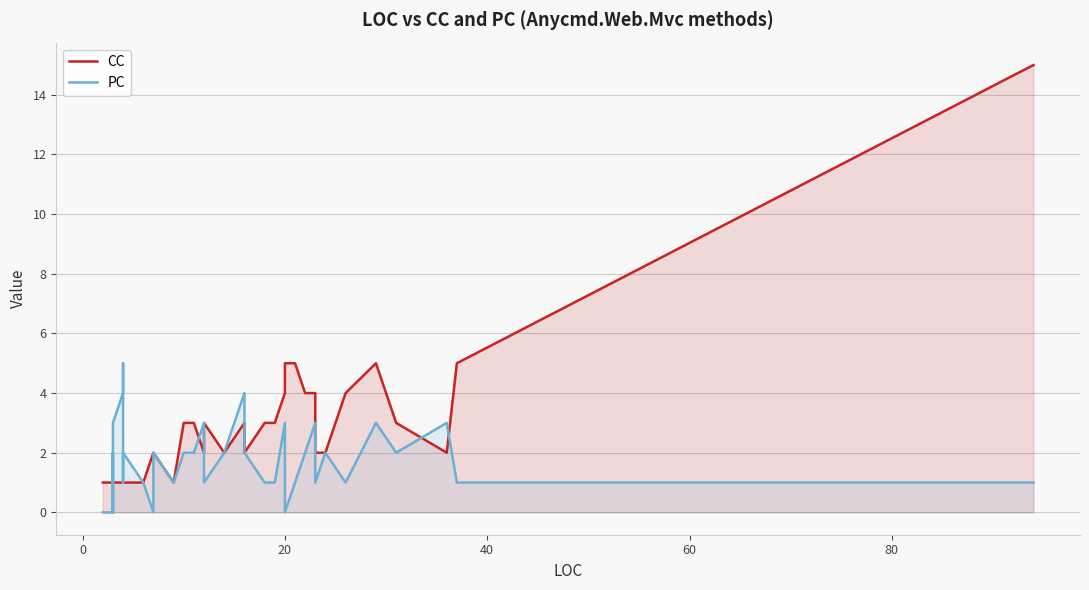

What is the average value of the CC series?

3